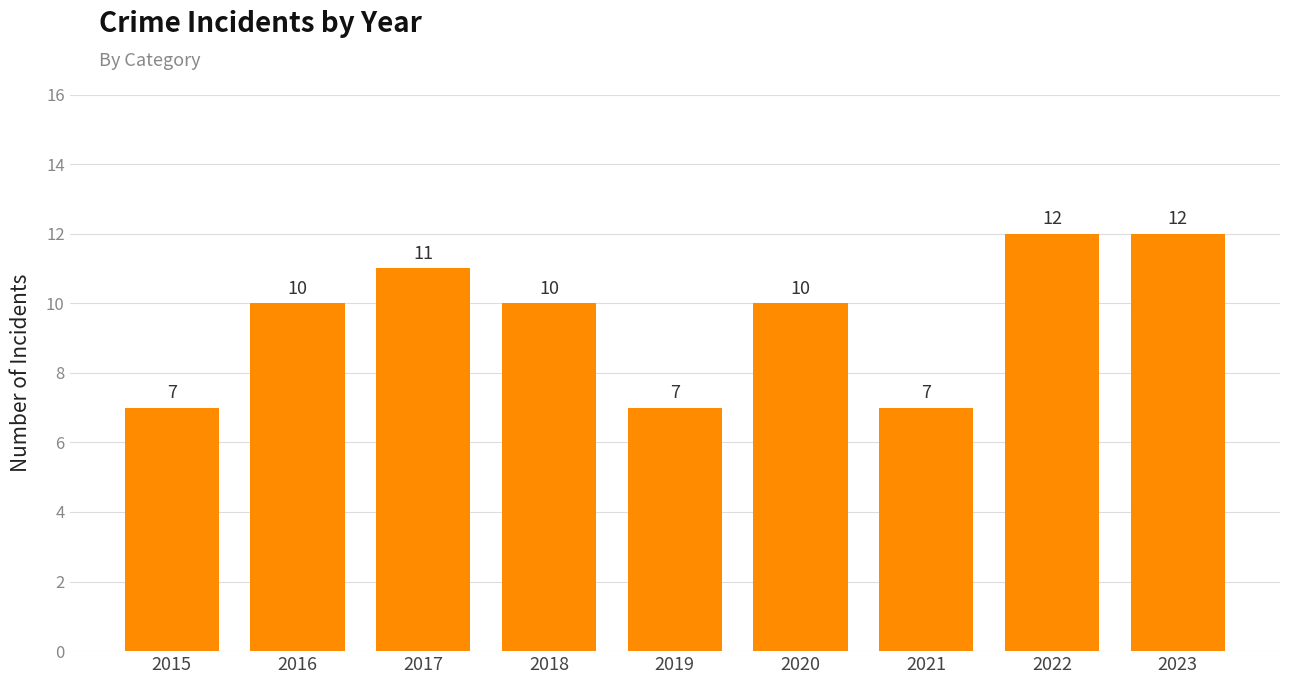

Reading right to left, extract all data points from this chart.

2023=12	2022=12	2021=7	2020=10	2019=7	2018=10	2017=11	2016=10	2015=7